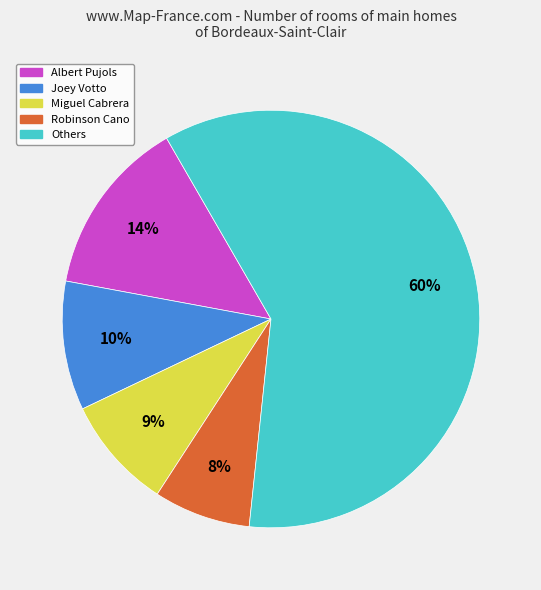

Count the number of slices in the pie.

5